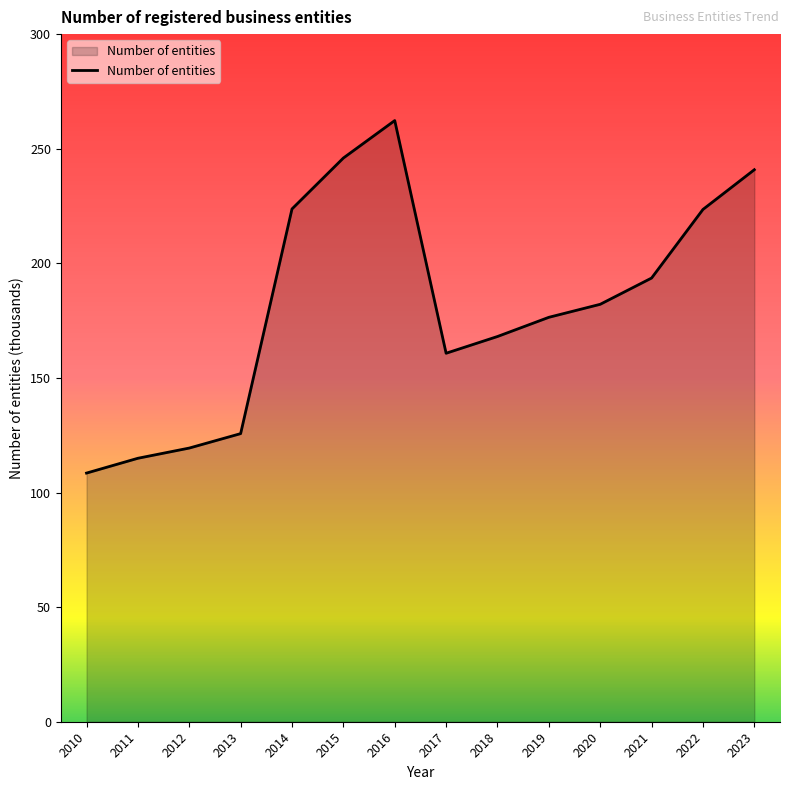

What is the sum of the values at 2021 and 2011?

308.5